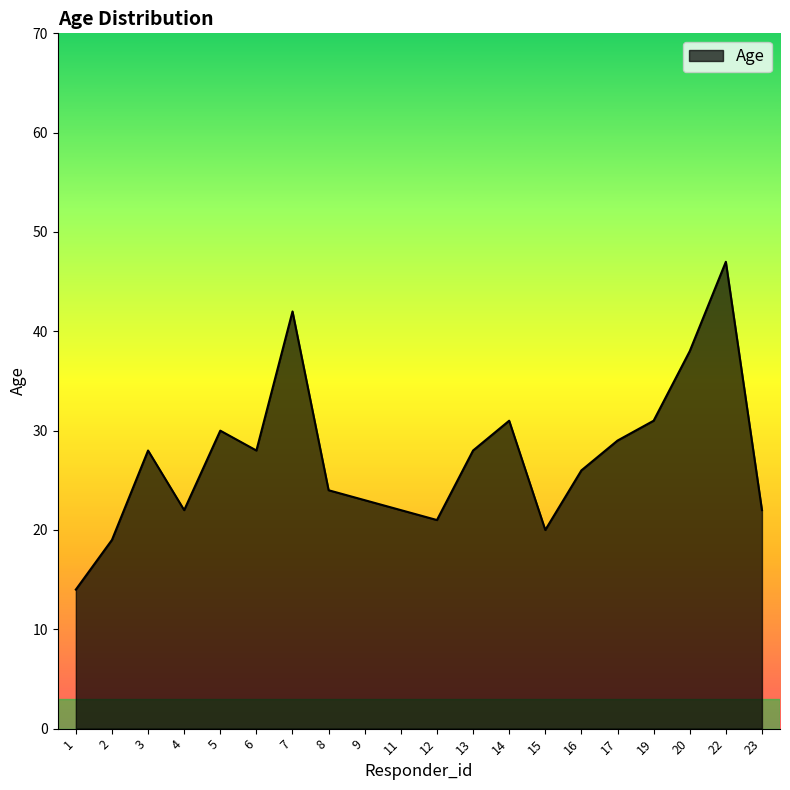

Reading left to right, extract all data points from this chart.

1=14	2=19	3=28	4=22	5=30	6=28	7=42	8=24	9=23	11=22	12=21	13=28	14=31	15=20	16=26	17=29	19=31	20=38	22=47	23=22